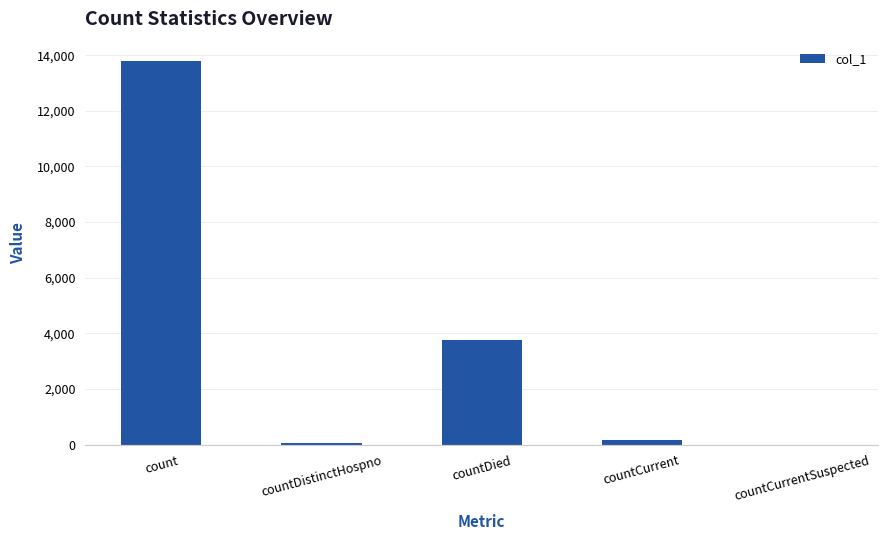

What is the sum of all values?

17823